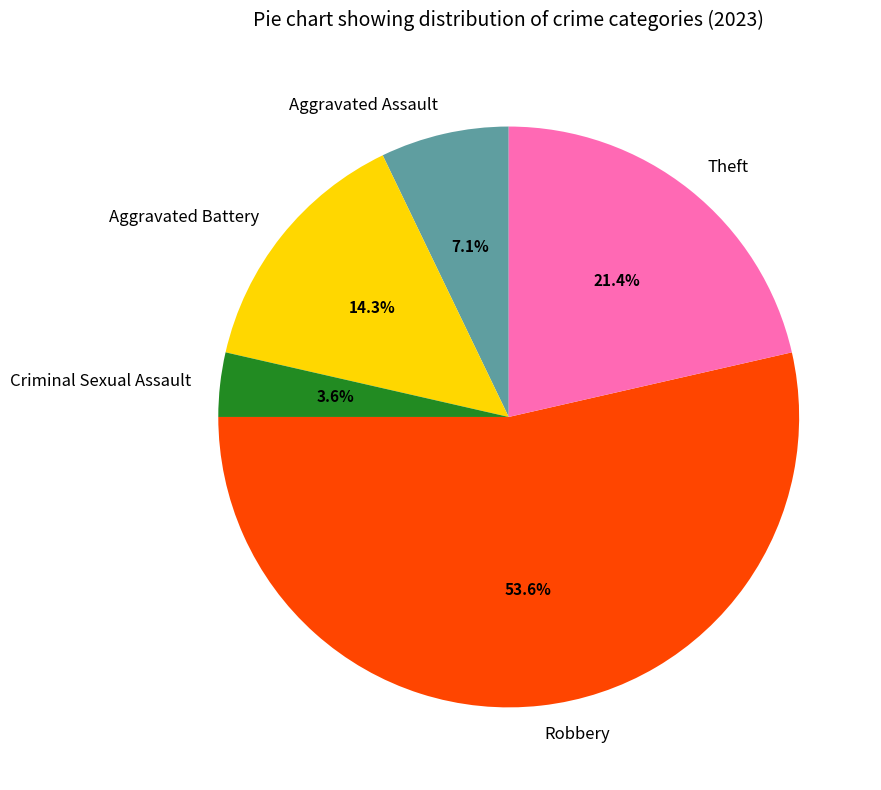

How many slices are in this pie chart?

5